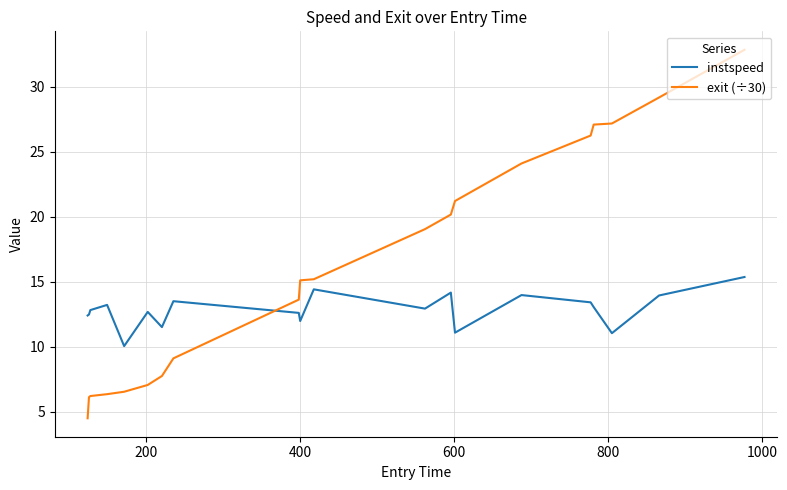

How many times do instspeed and exit (÷30) cross each other?

1